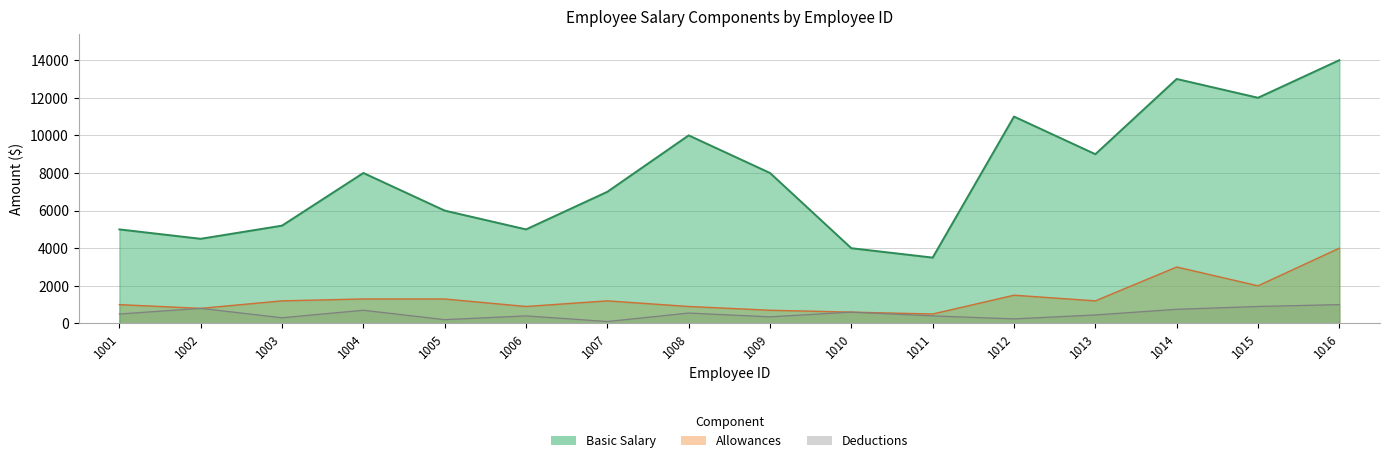

How many values in the Basic Salary series are below 8000?

8